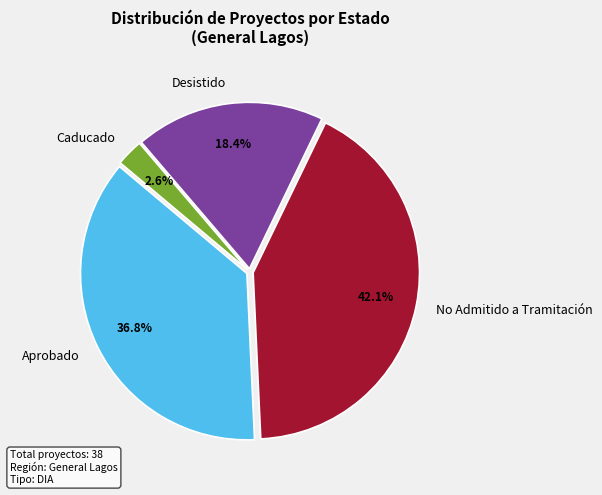

Does any single category account for the majority?

No